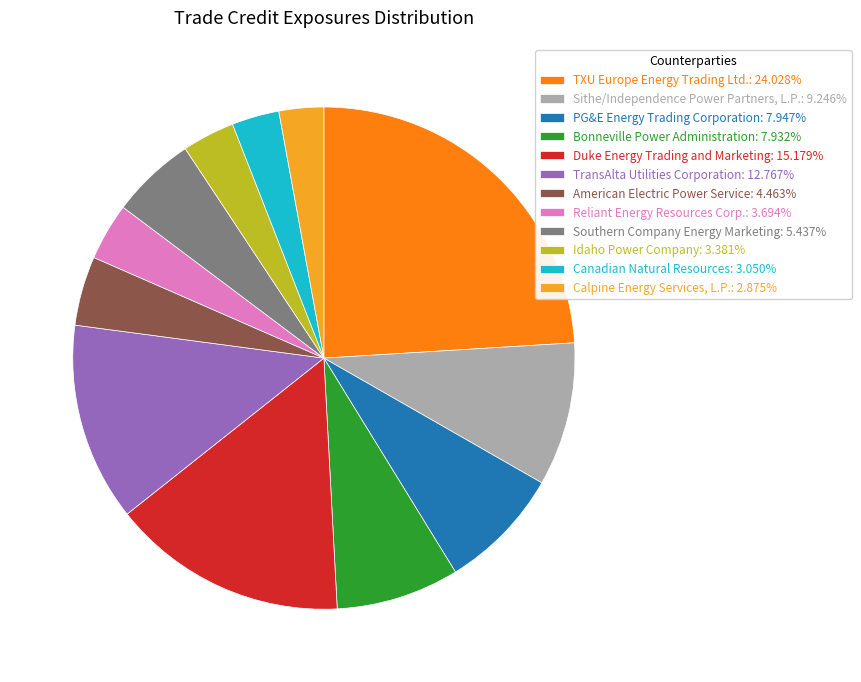

Approximately how many times larger is the value at Reliant Energy Resources Corp. compared to American Electric Power Service?

0.8